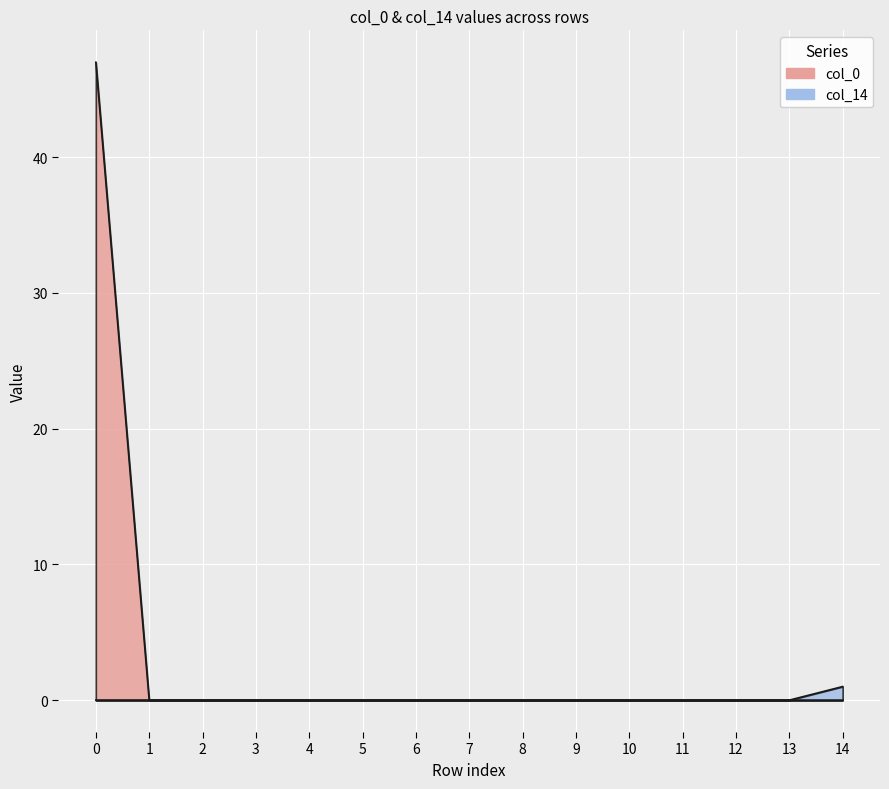

Which series has the largest total across all categories?

col_0